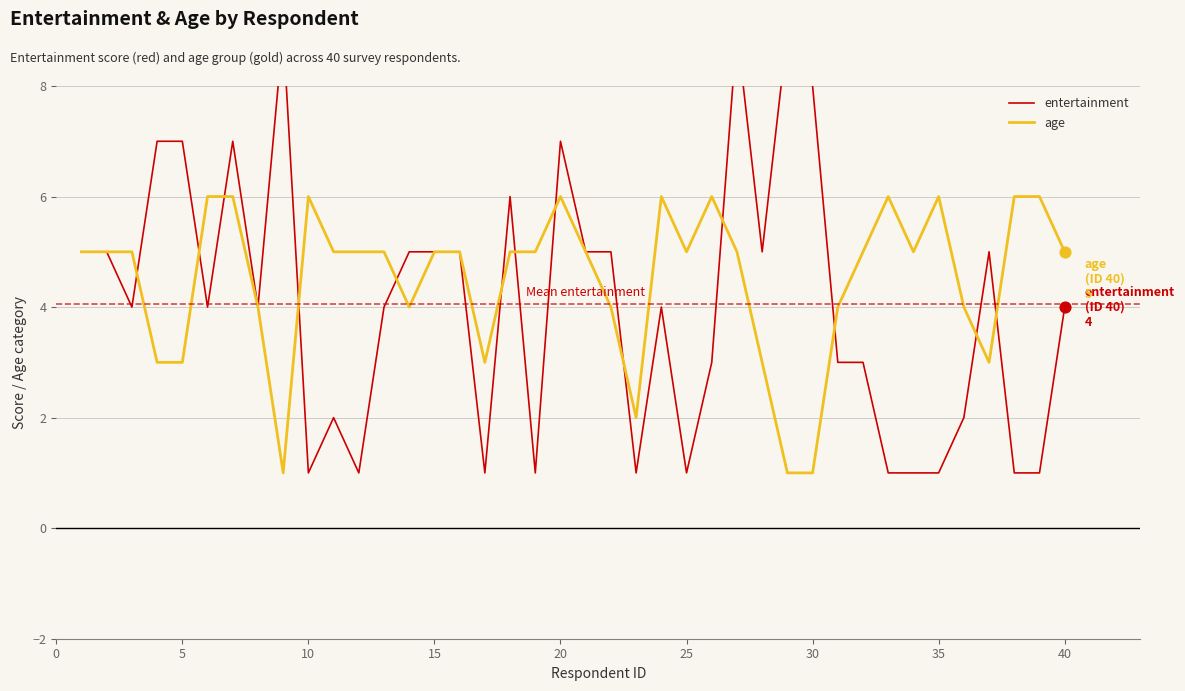

The value of age at 30 is 1. True or false?

True